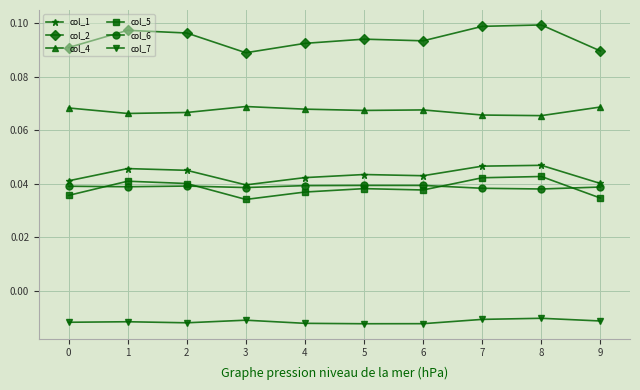

Which series has the largest total across all categories?

col_2